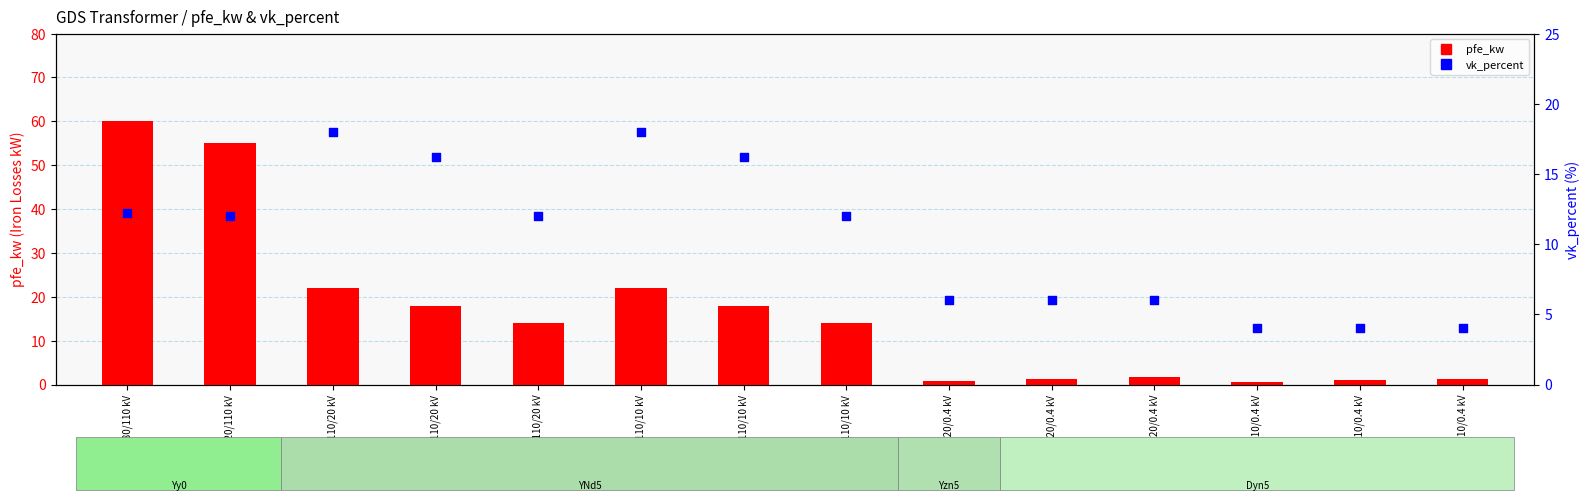

Which series reaches the maximum Y coordinate?

pfe_kw